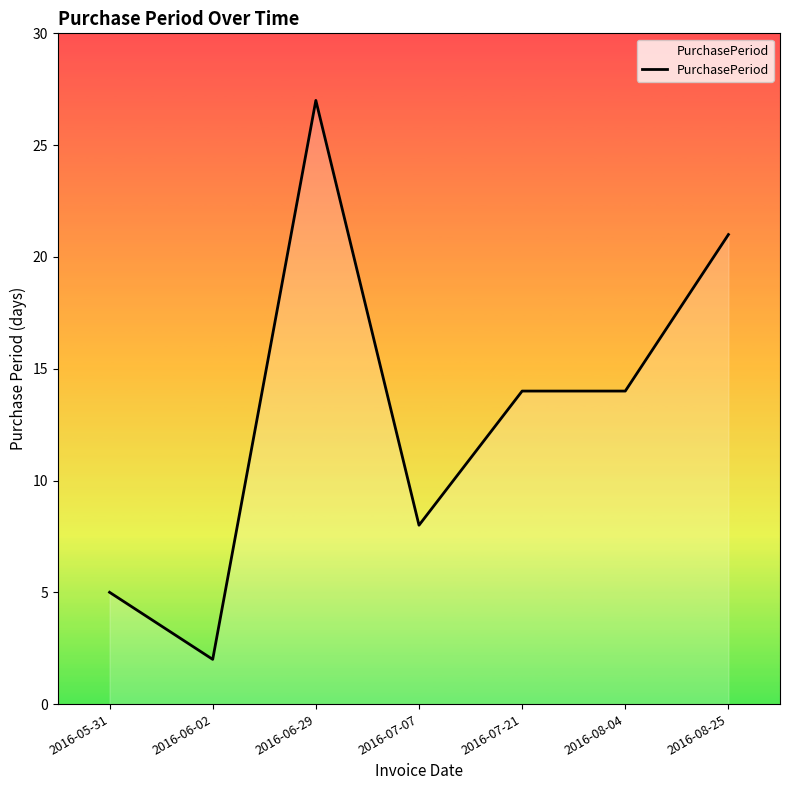

Approximately how many times larger is the value at 2016-06-29 compared to 2016-08-25?

1.3